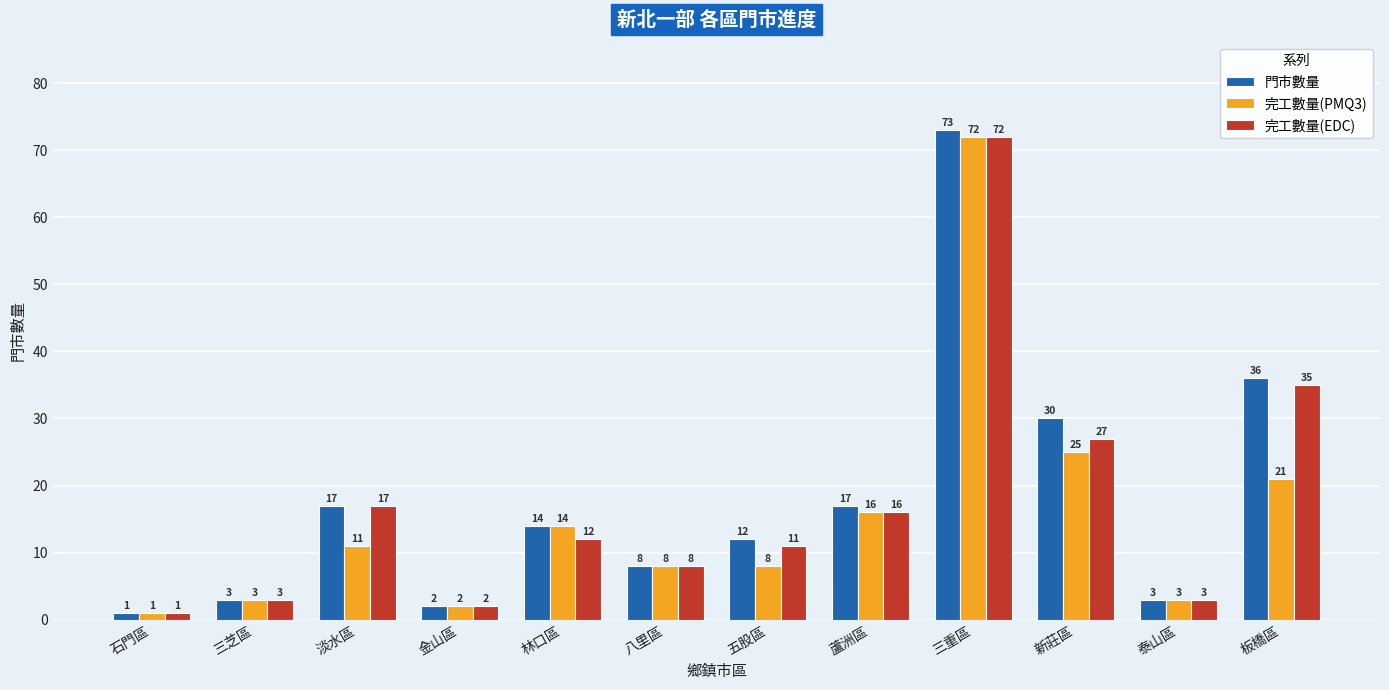

What position from the right is 金山區?

9